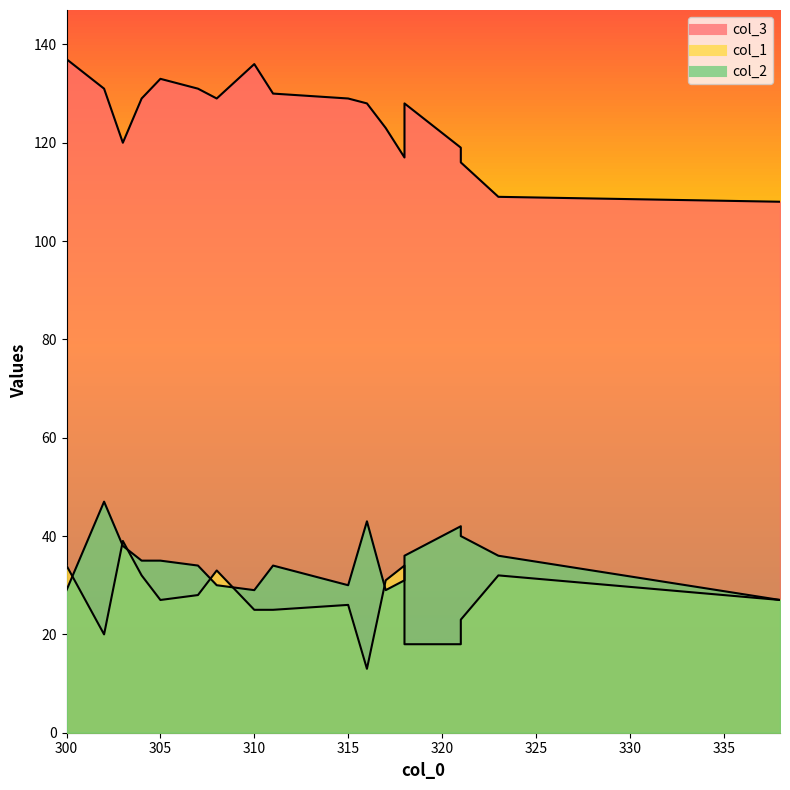

Does the chart have visible grid lines?

No